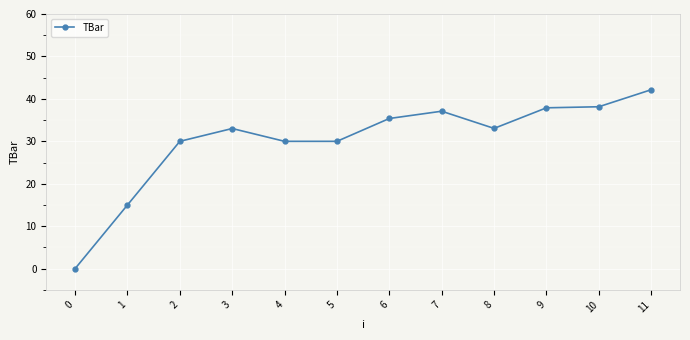

How many lines are shown in the chart?

1